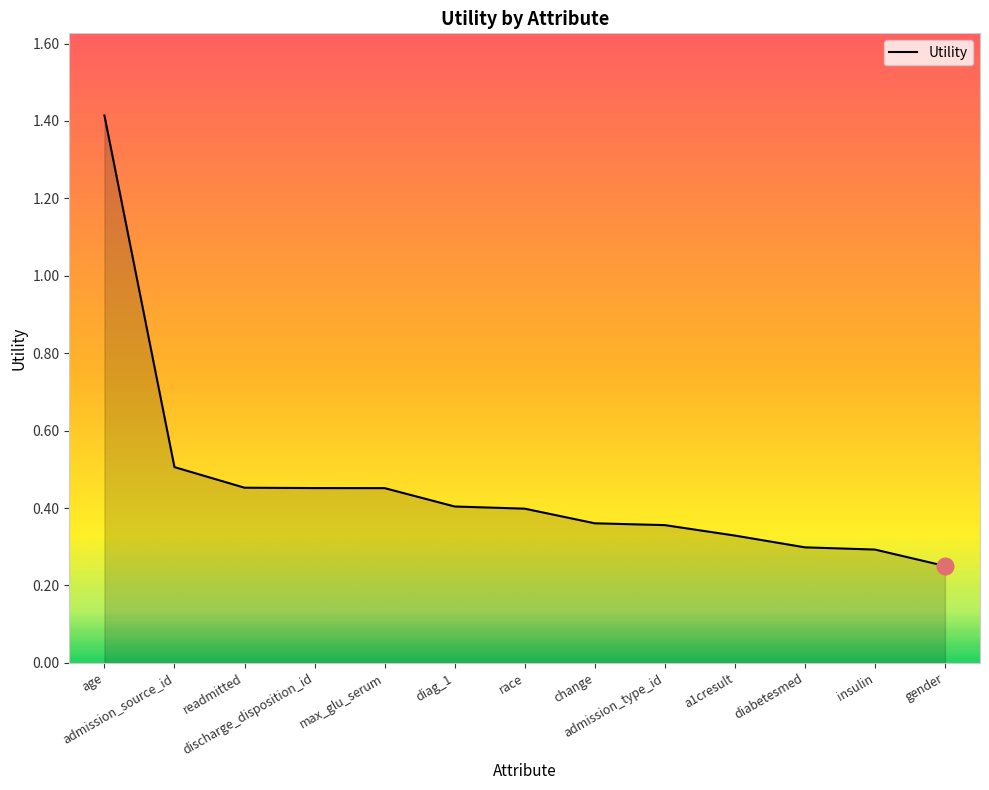

What is the greatest value displayed?

1.4